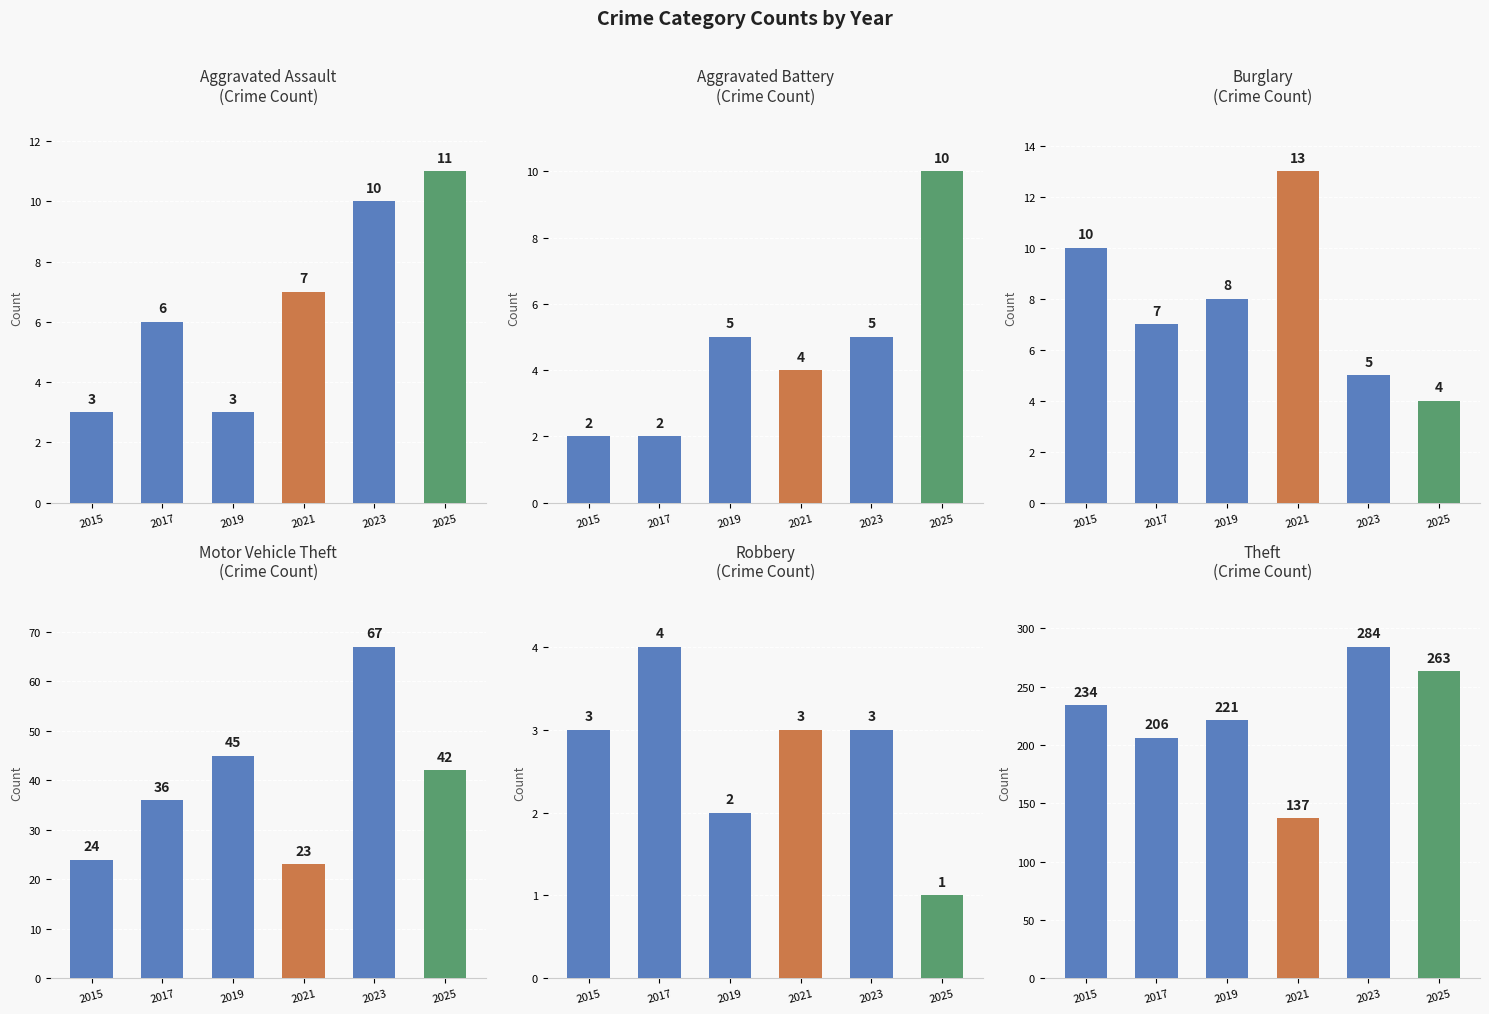

Read the Burglary value at 2015.

10